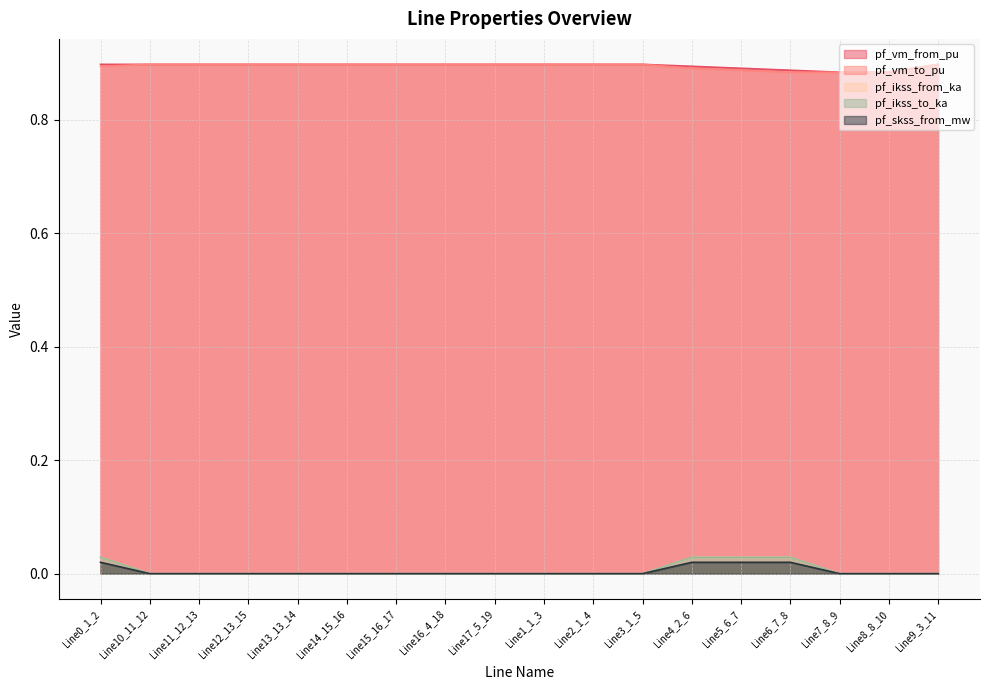

Is the value of pf_skss_from_mw at Line14_15_16 greater than the value of pf_vm_from_pu at Line14_15_16?

No